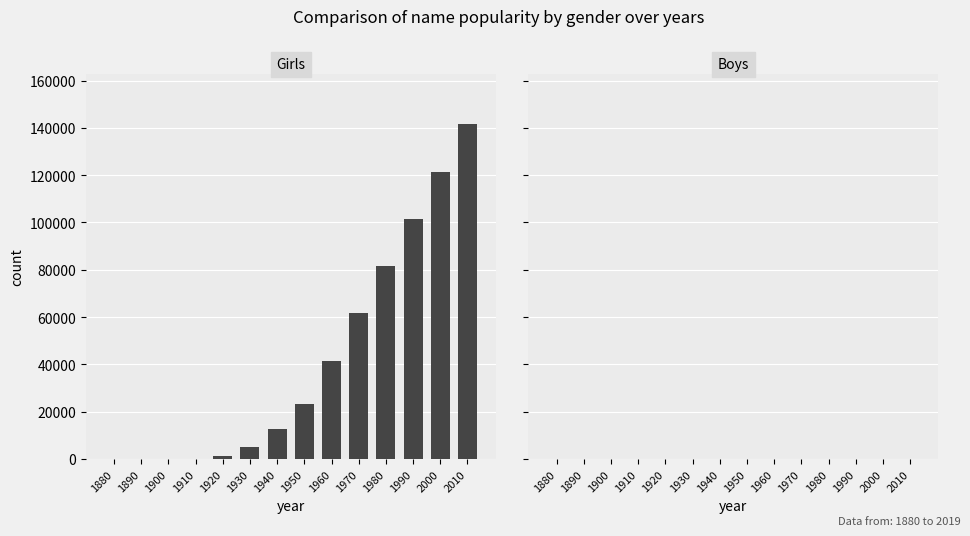

Are the bars horizontal?

No